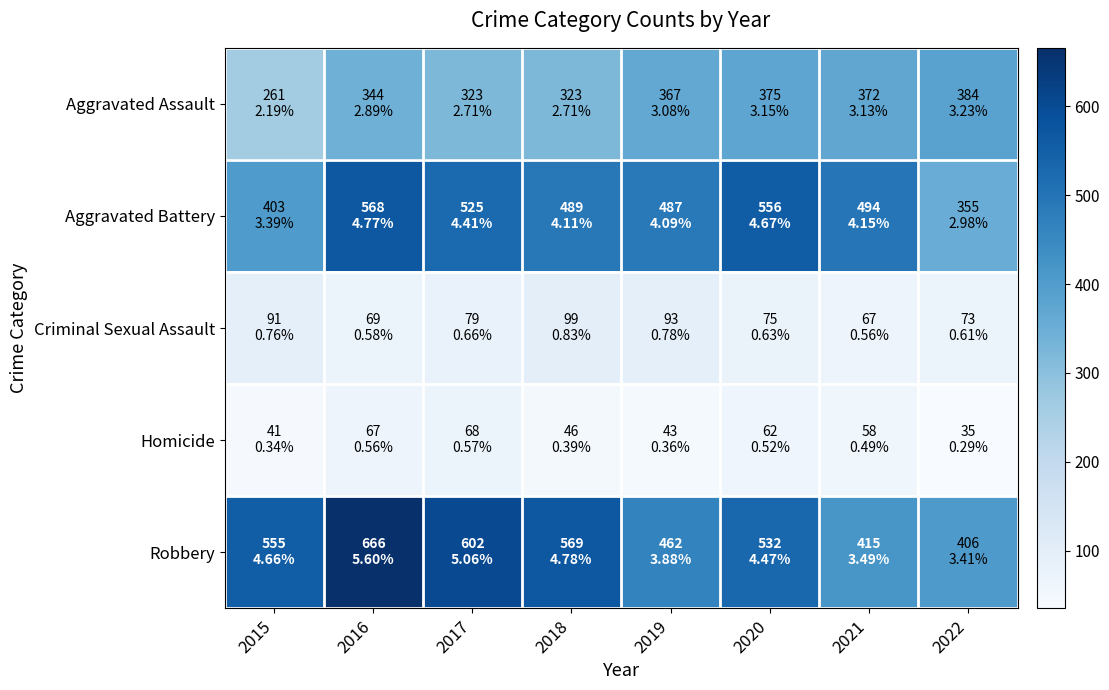

At 2022, list the series in order from smallest to largest.

Homicide, Criminal Sexual Assault, Aggravated Battery, Aggravated Assault, Robbery